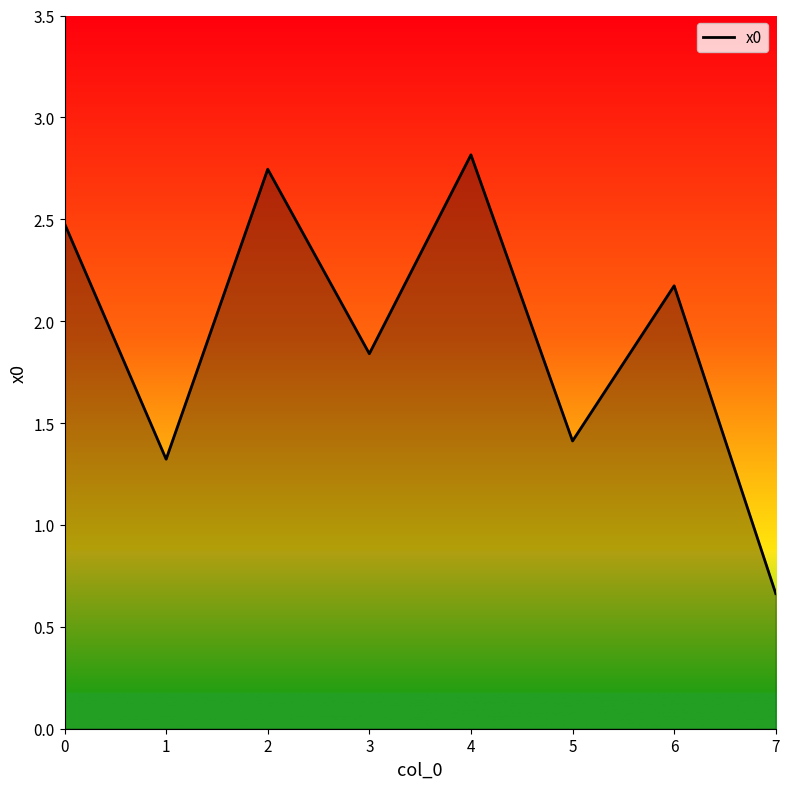

True or false: the data has more than 1 interior local peaks.

True